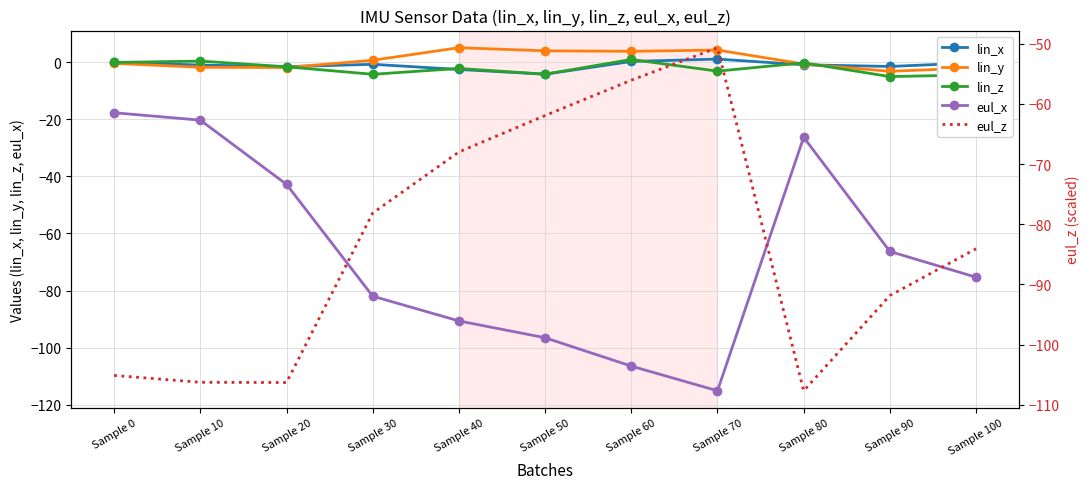

How many intersections are there between lin_x and lin_z?

6